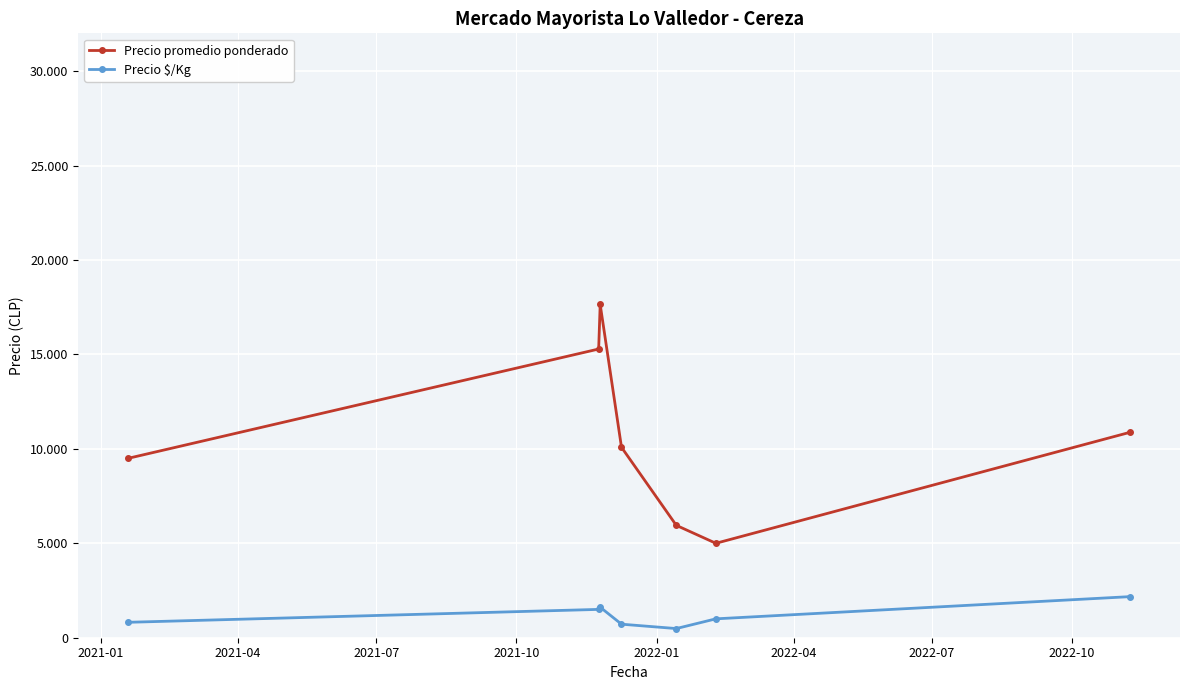

What is the sum of all Precio $/Kg values?

8308.6